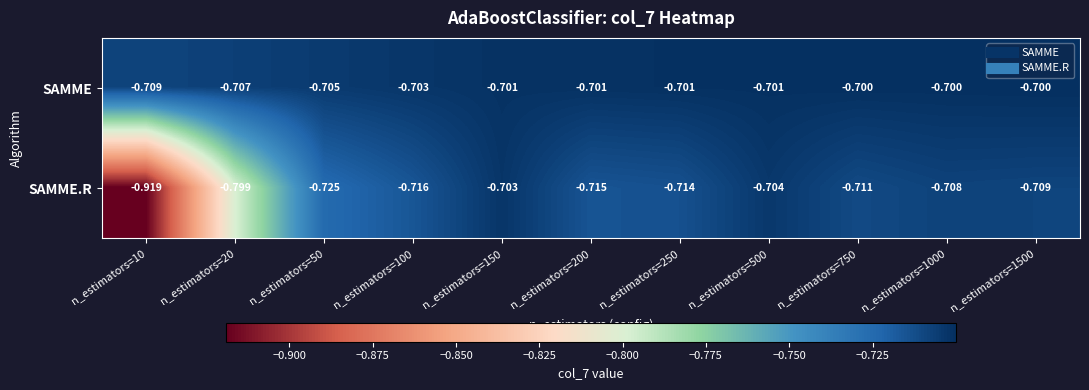

Which series changed the most between n_estimators=200 and n_estimators=1000?

SAMME.R